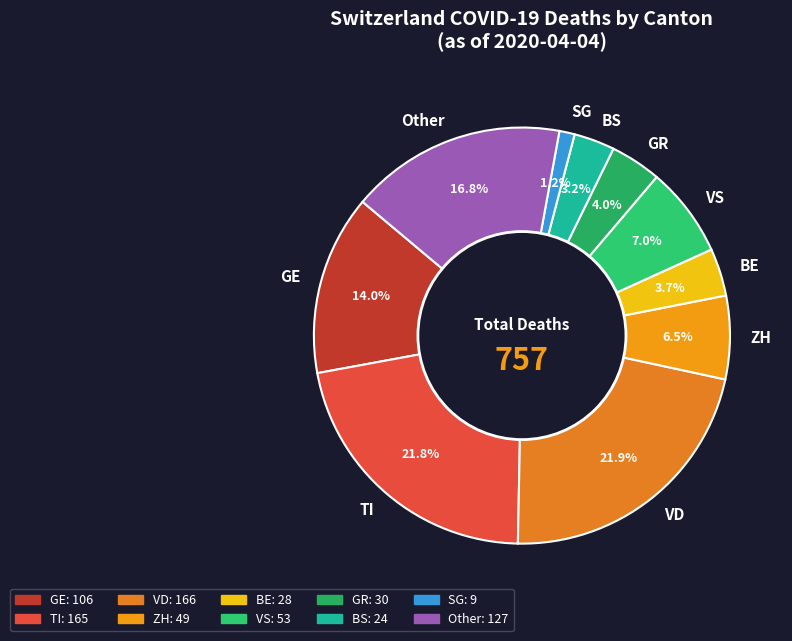

Which has a higher value, Other or VS?

Other